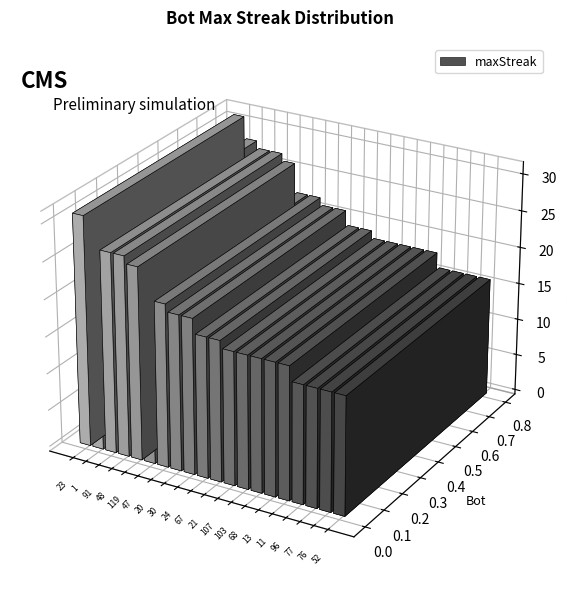

What is the smallest value displayed?

16